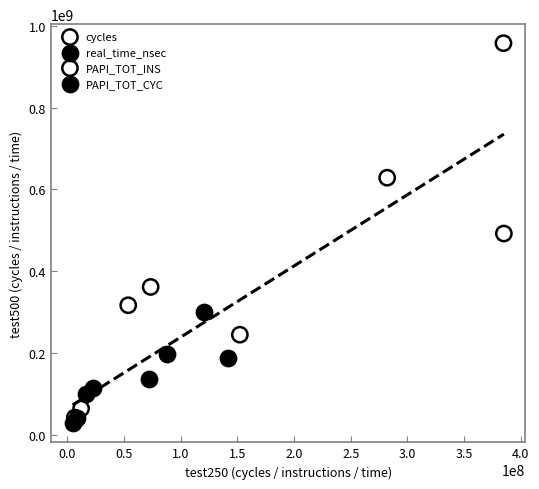

Which series has the widest spread of Y values?

cycles